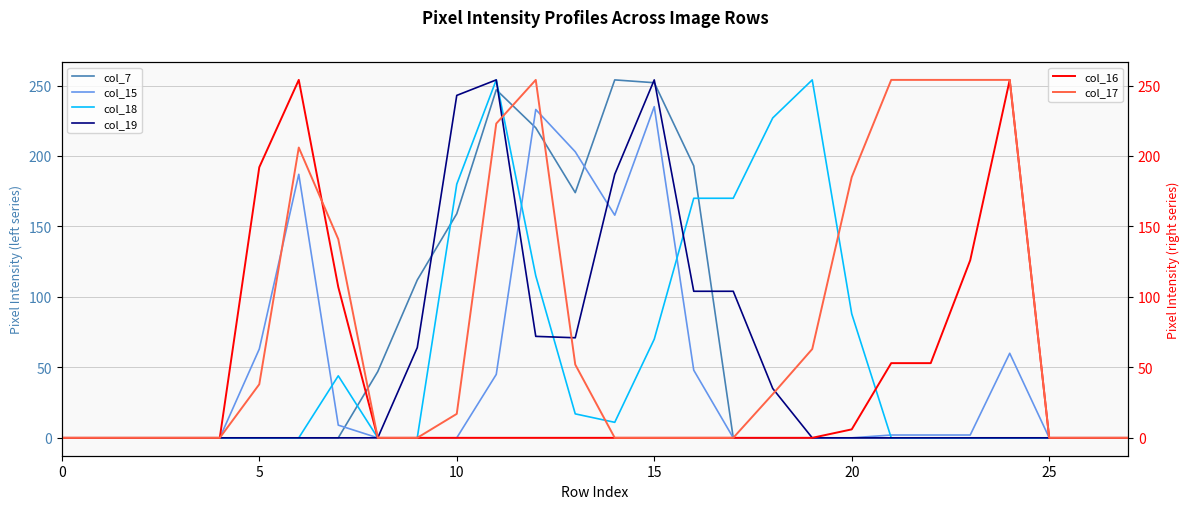

Reading left to right, transcribe all the data shown in this chart.

col_7: 0	0	0	0	0	0	0	0	47	112	159	247	220	174	254	252	193	0	0	0	0	0	0	0	0	0	0	0
col_15: 0	0	0	0	0	63	187	9	0	0	0	45	233	203	158	235	48	0	0	0	0	2	2	2	60	0	0	0
col_18: 0	0	0	0	0	0	0	44	0	0	180	254	115	17	11	70	170	170	227	254	88	0	0	0	0	0	0	0
col_19: 0	0	0	0	0	0	0	0	0	64	243	254	72	71	187	254	104	104	35	0	0	0	0	0	0	0	0	0
col_16: 0	0	0	0	0	192	254	107	0	0	0	0	0	0	0	0	0	0	0	0	6	53	53	126	254	0	0	0
col_17: 0	0	0	0	0	38	206	141	0	0	17	223	254	52	0	0	0	0	31	63	185	254	254	254	254	0	0	0